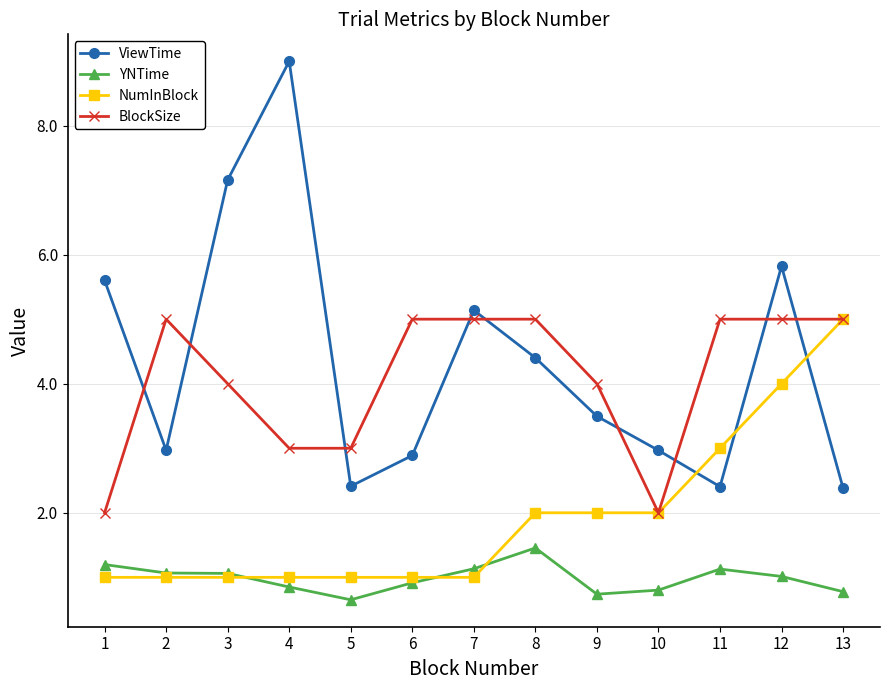

Is it true that BlockSize equals 4.0 at 3?

True